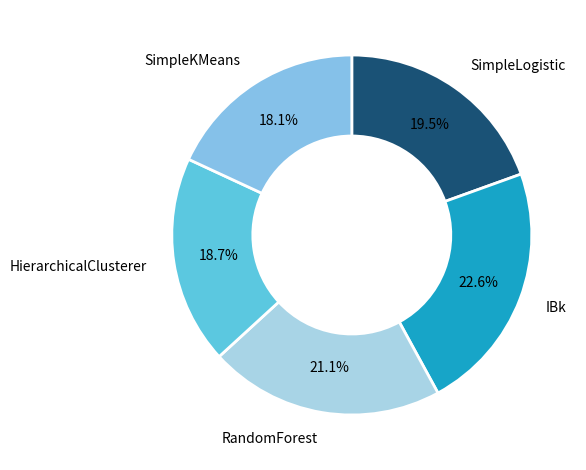

Combined, do SimpleKMeans and SimpleLogistic account for over 50%?

No